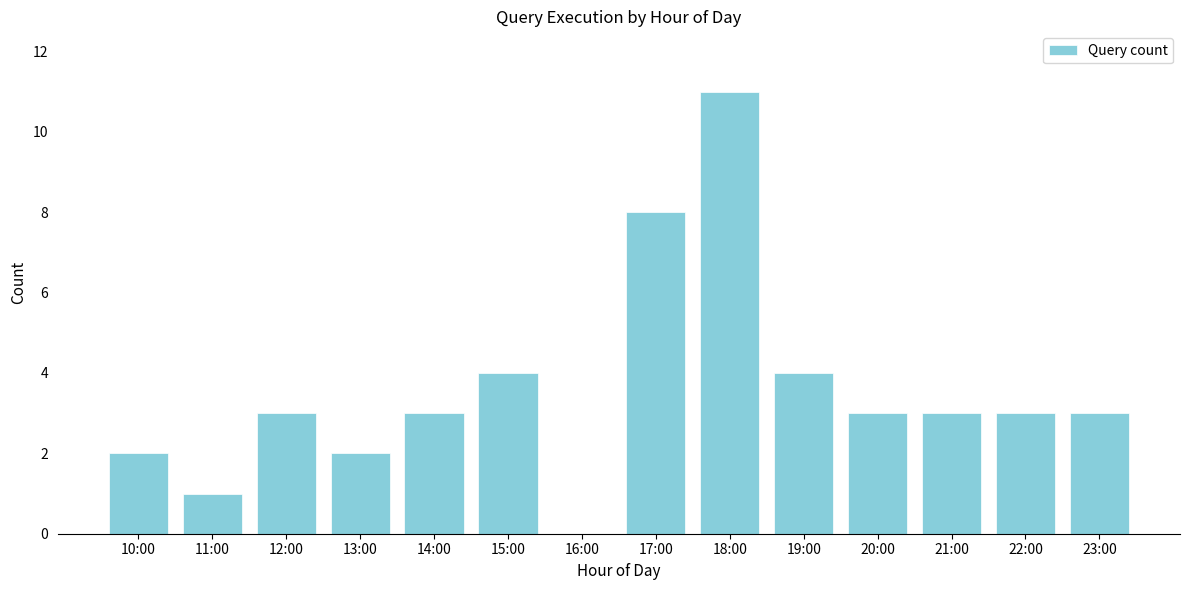

Reading right to left, what are all the values shown in this chart?

23:00=3	22:00=3	21:00=3	20:00=3	19:00=4	18:00=11	17:00=8	16:00=0	15:00=4	14:00=3	13:00=2	12:00=3	11:00=1	10:00=2